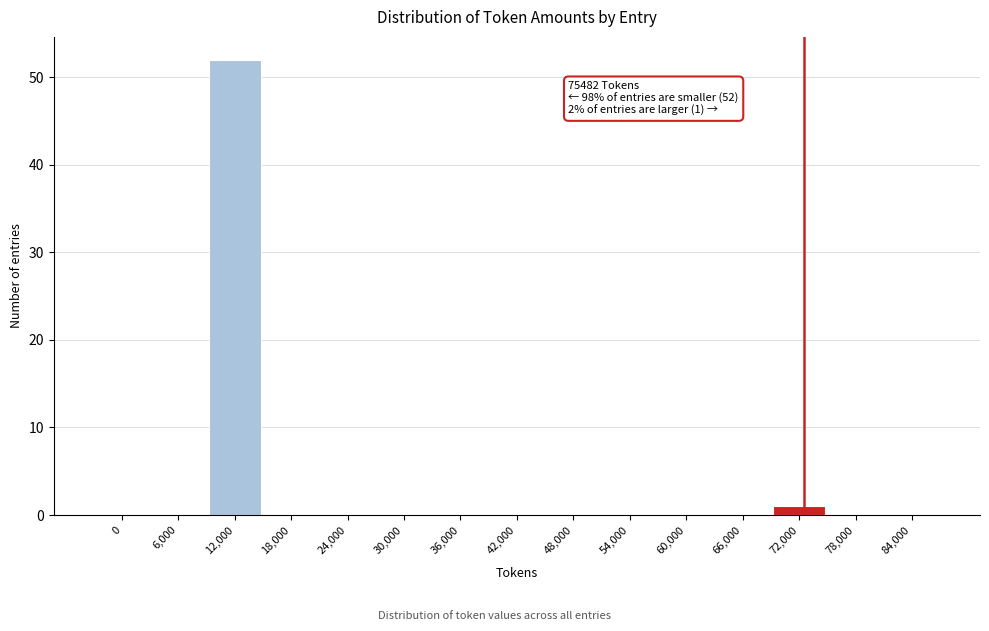

Reading right to left, transcribe all the data shown in this chart.

84,000=0	78,000=0	72,000=1	66,000=0	60,000=0	54,000=0	48,000=0	42,000=0	36,000=0	30,000=0	24,000=0	18,000=0	12,000=52	6,000=0	0=0